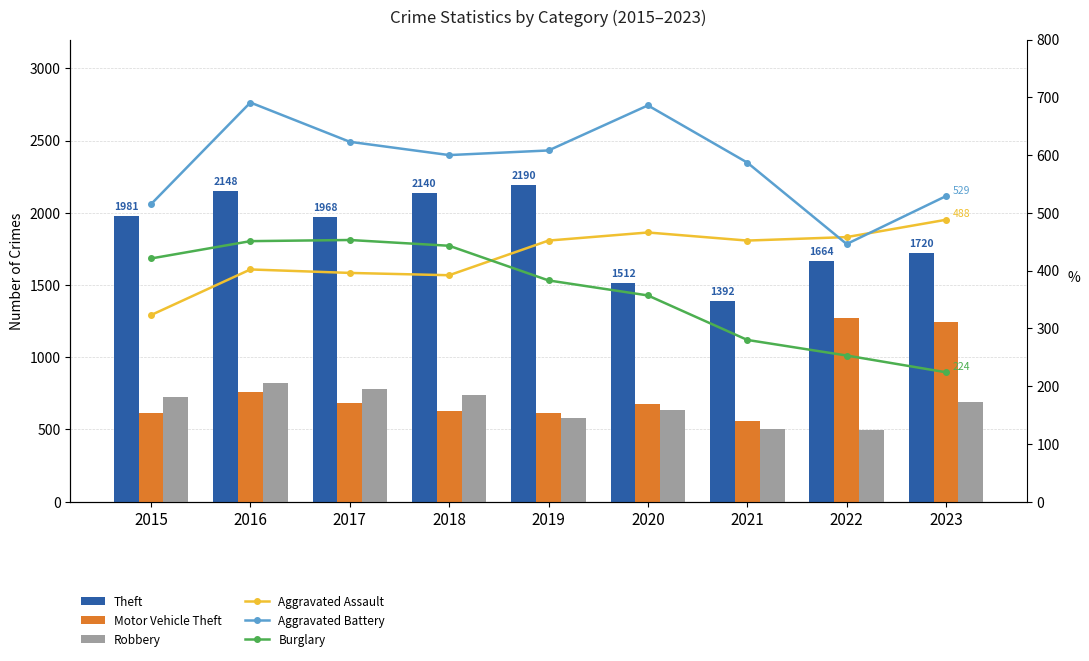

Reading left to right, extract all data points from this chart.

Theft: 1981	2148	1968	2140	2190	1512	1392	1664	1720
Motor Vehicle Theft: 614	756	680	631	611	673	560	1272	1245
Robbery: 726	819	780	741	577	637	506	495	690
Aggravated Assault: 323	402	396	392	452	466	452	458	488
Aggravated Battery: 515	691	623	600	608	686	587	446	529
Burglary: 421	451	453	443	383	357	280	253	224